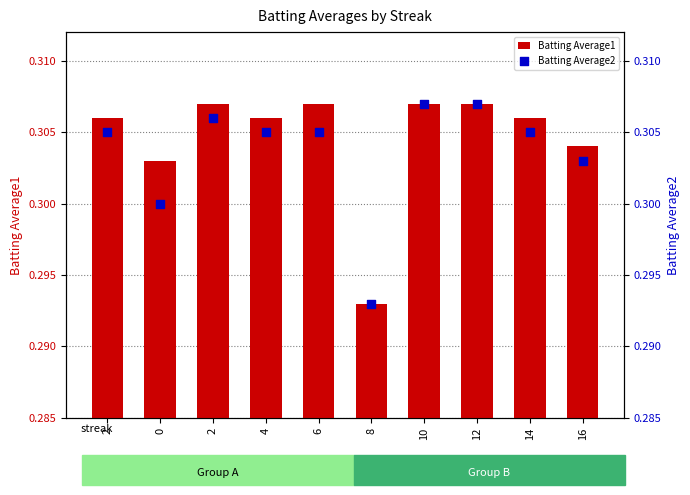

Which series has the widest spread of Y values?

Batting Average1